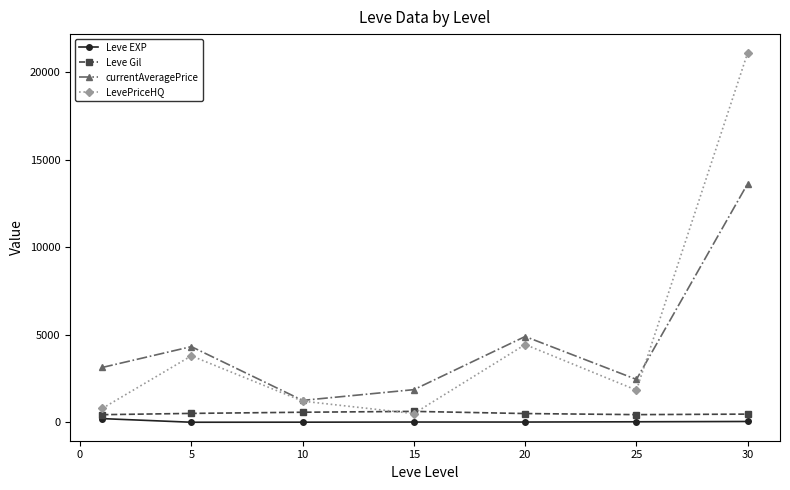

What are all the series names shown in the legend?

Leve EXP, Leve Gil, currentAveragePrice, LevePriceHQ